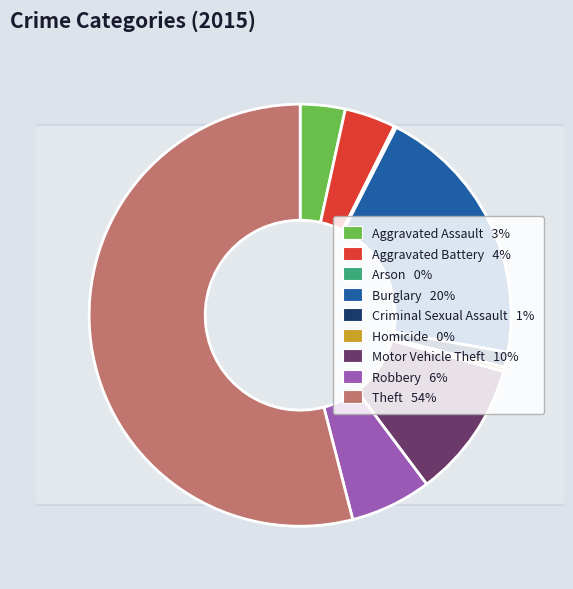

Is there any slice that represents more than half of the pie?

Yes